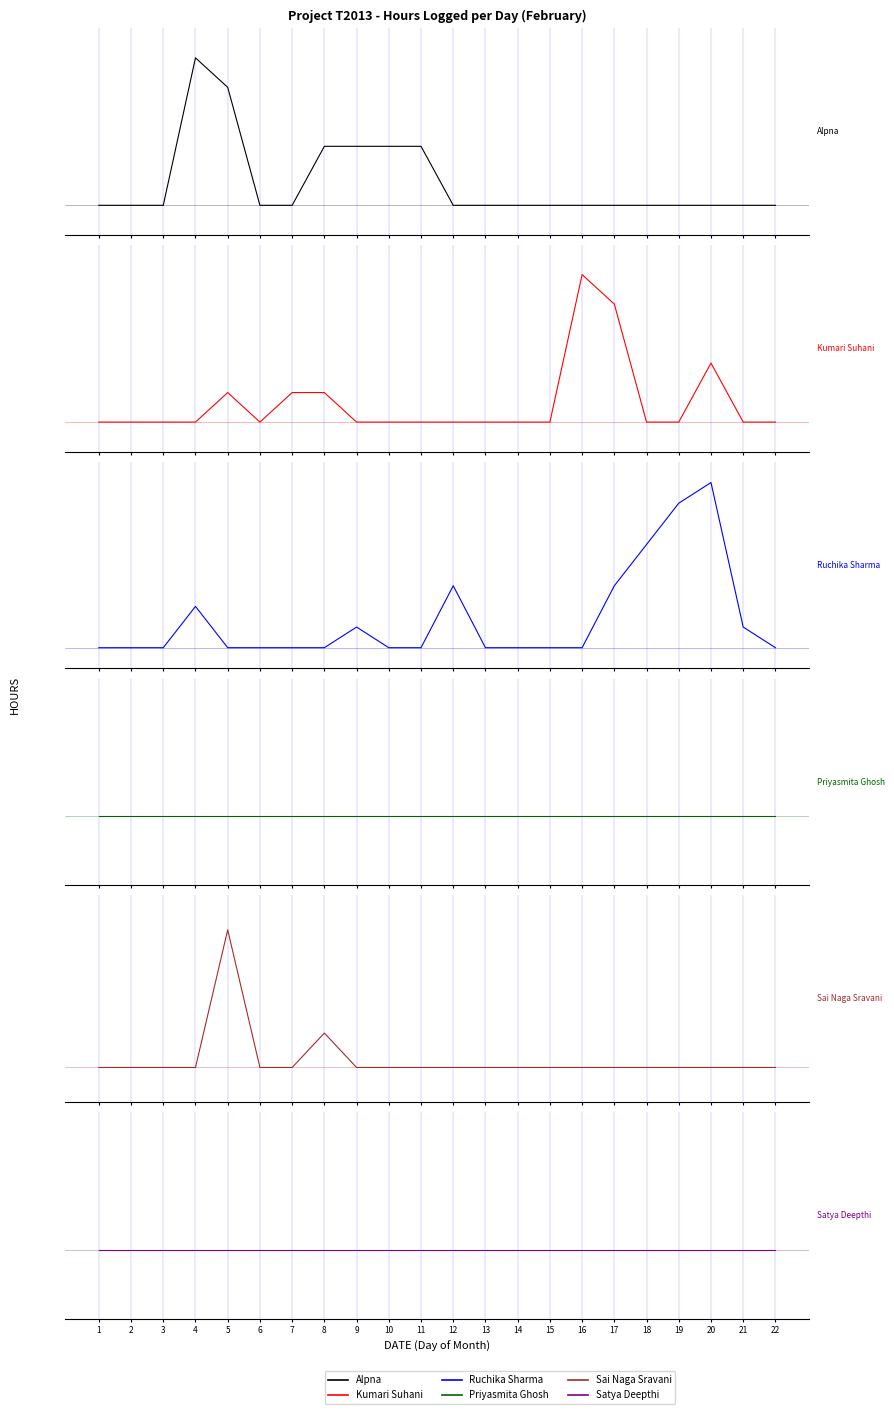

How many values in the Kumari Suhani series exceed 0?

6